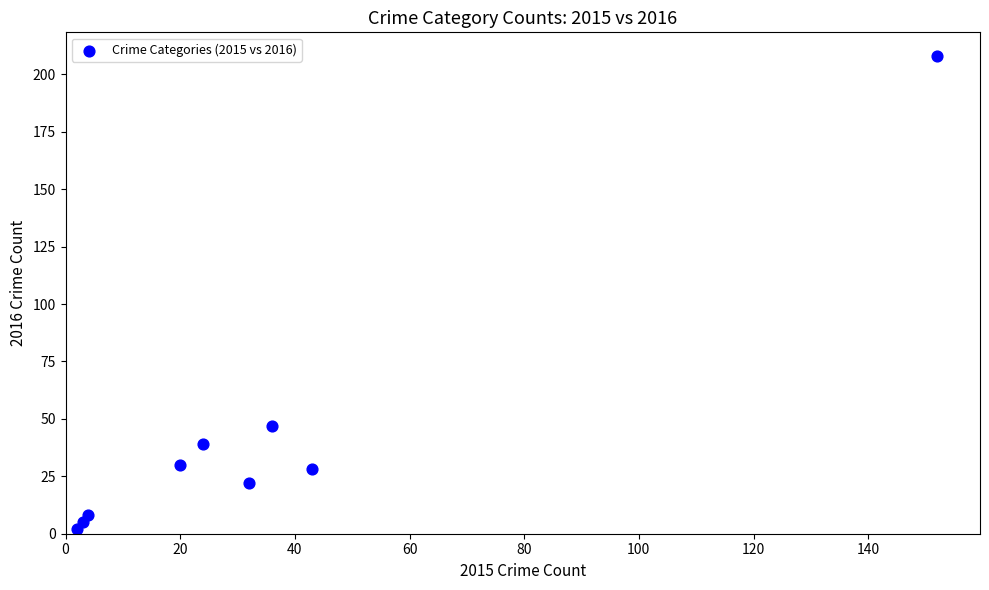

What is the average X value?

35